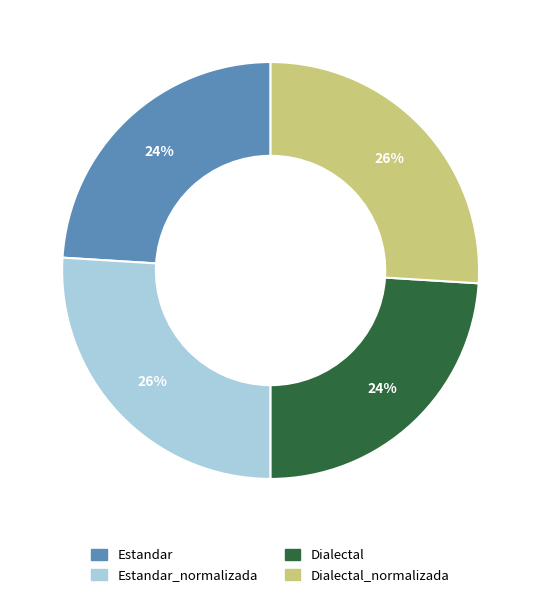

To the nearest percent, what is the average slice percentage?

25%